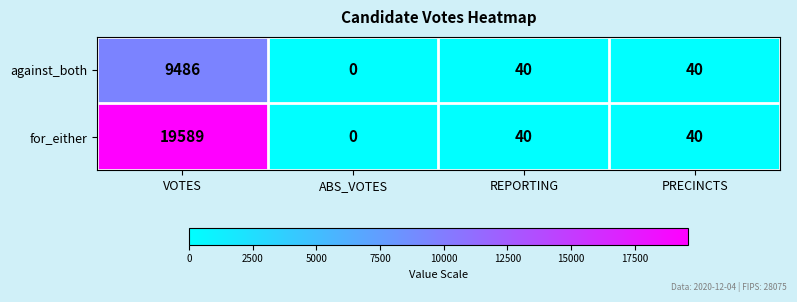

What is the difference between the maximum and minimum values in the against_both series?

9486